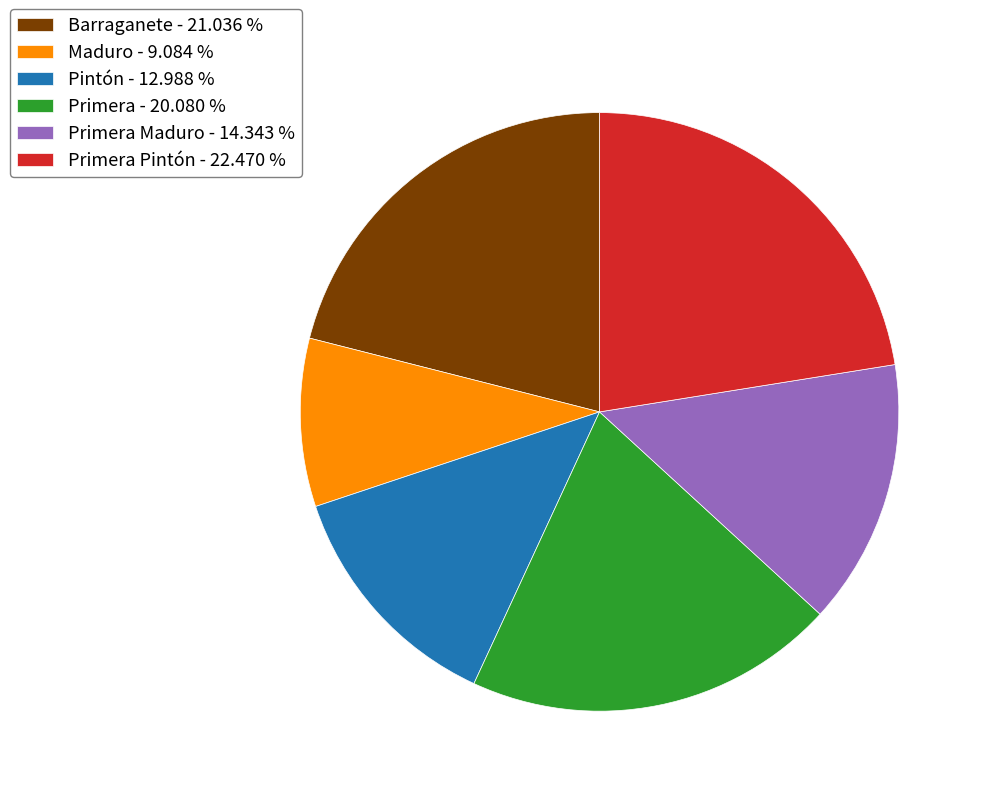

What is the smallest slice in the pie chart?

Maduro - 9.084 %